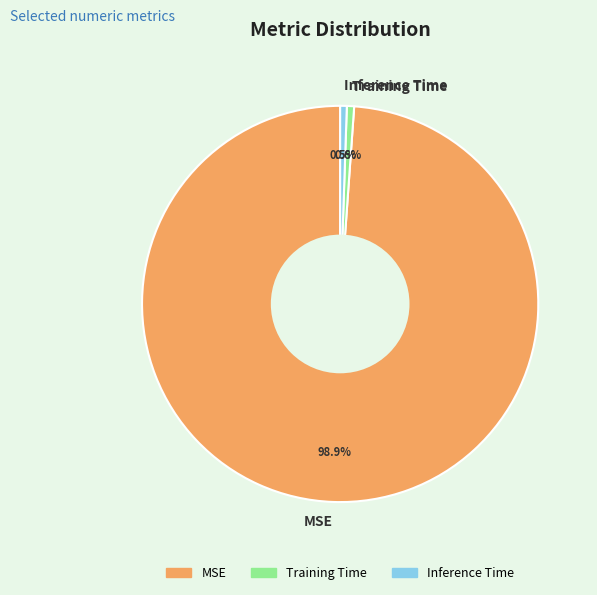

Which has a higher value, Inference Time or MSE?

MSE